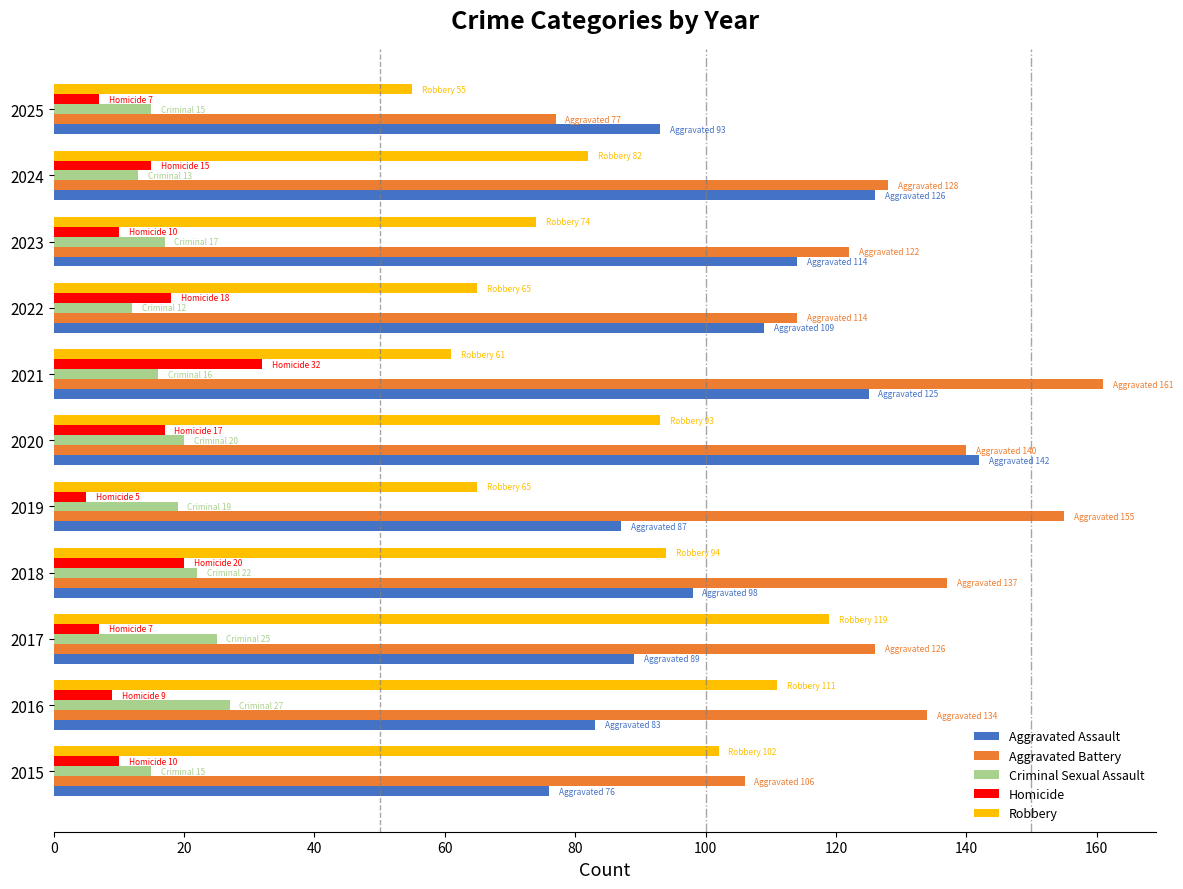

What is the total value across all series at 2021?

395